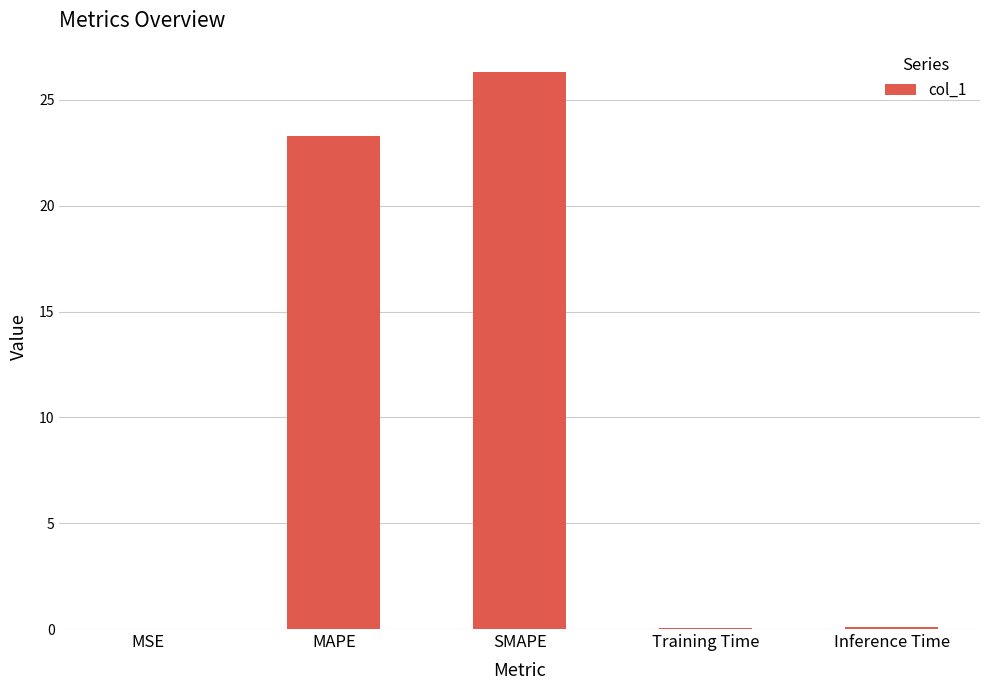

What is the sum of all values?

49.8